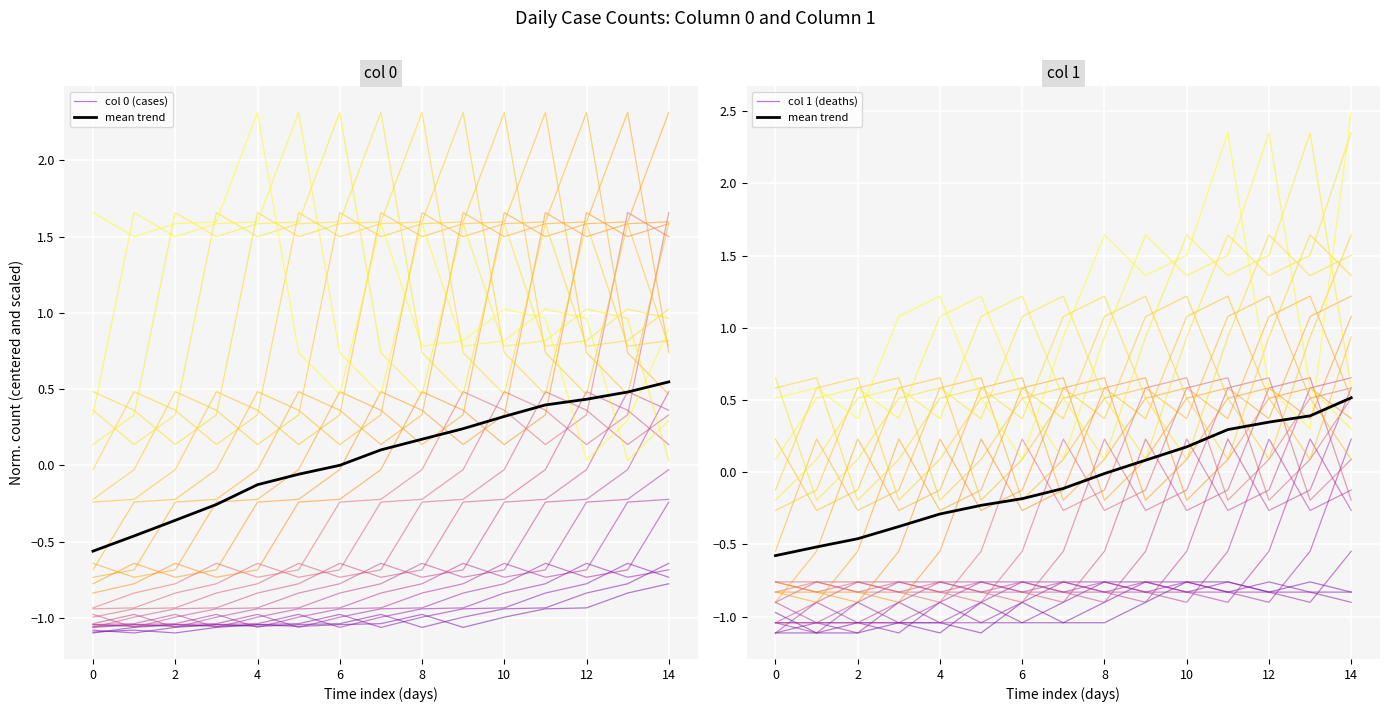

Between 13 and 12, which is larger?

13